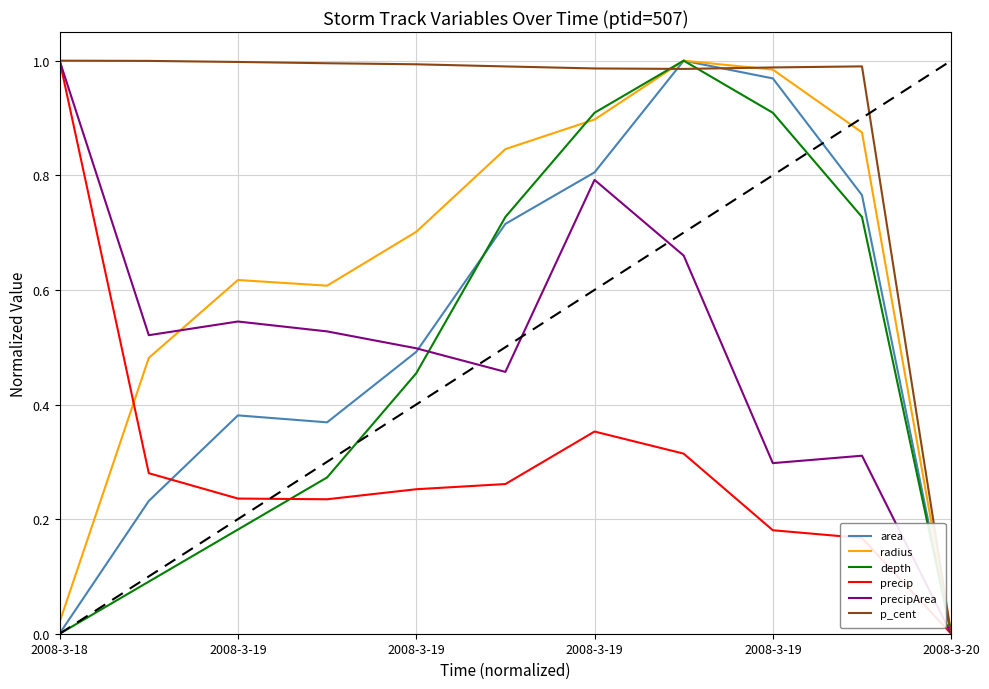

Which series has the largest total across all categories?

p_cent